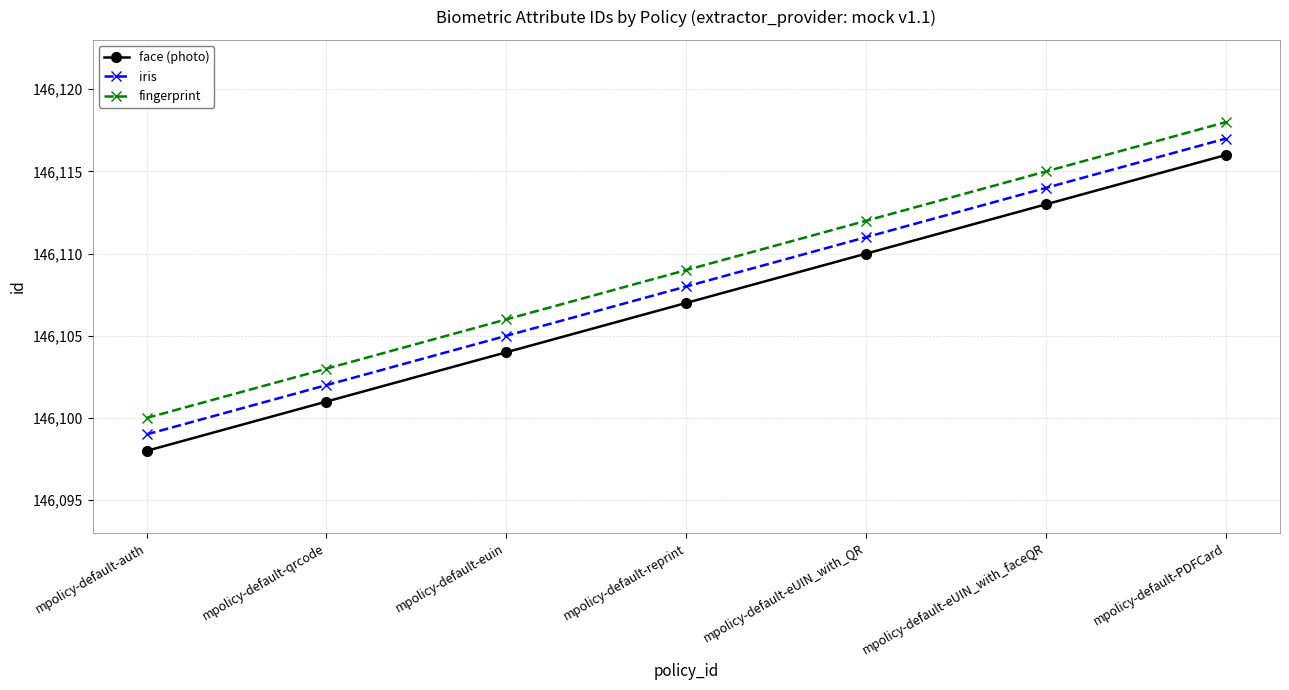

Does the chart have visible grid lines?

Yes